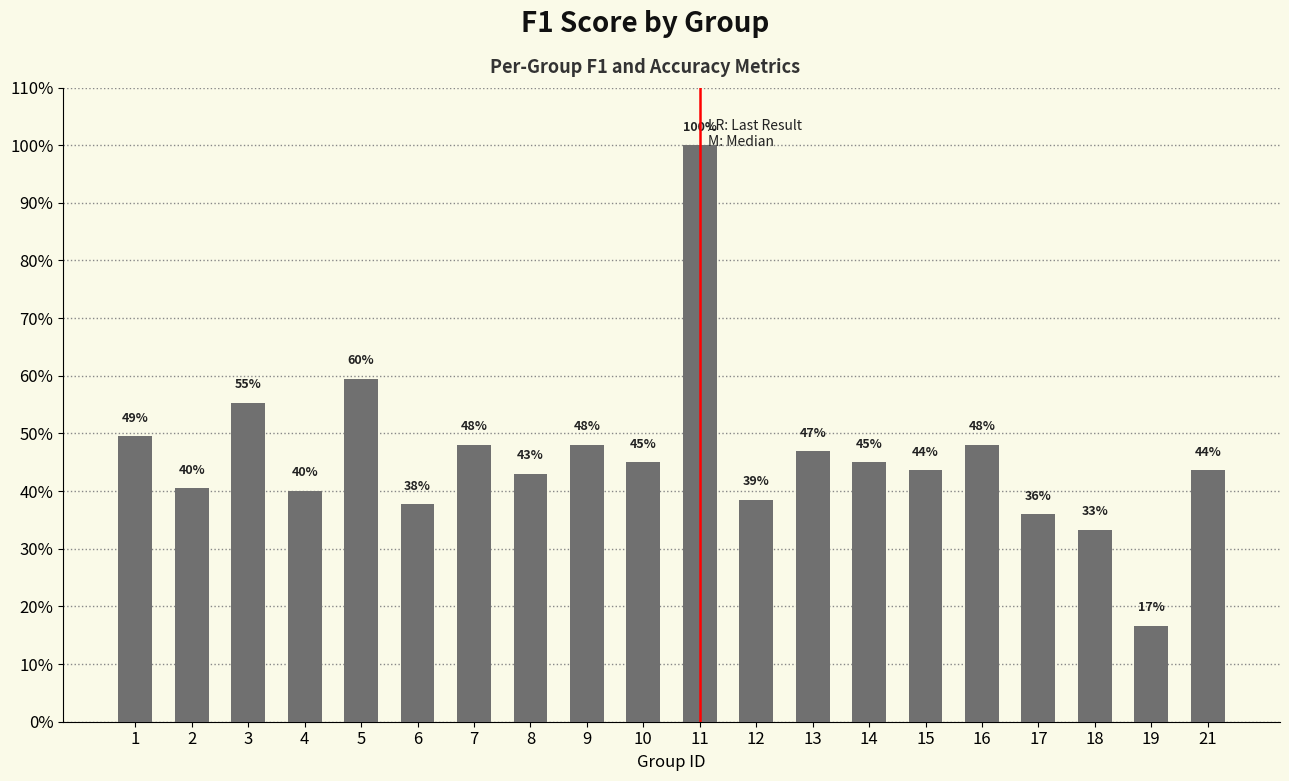

Count the number of categories in the chart.

20